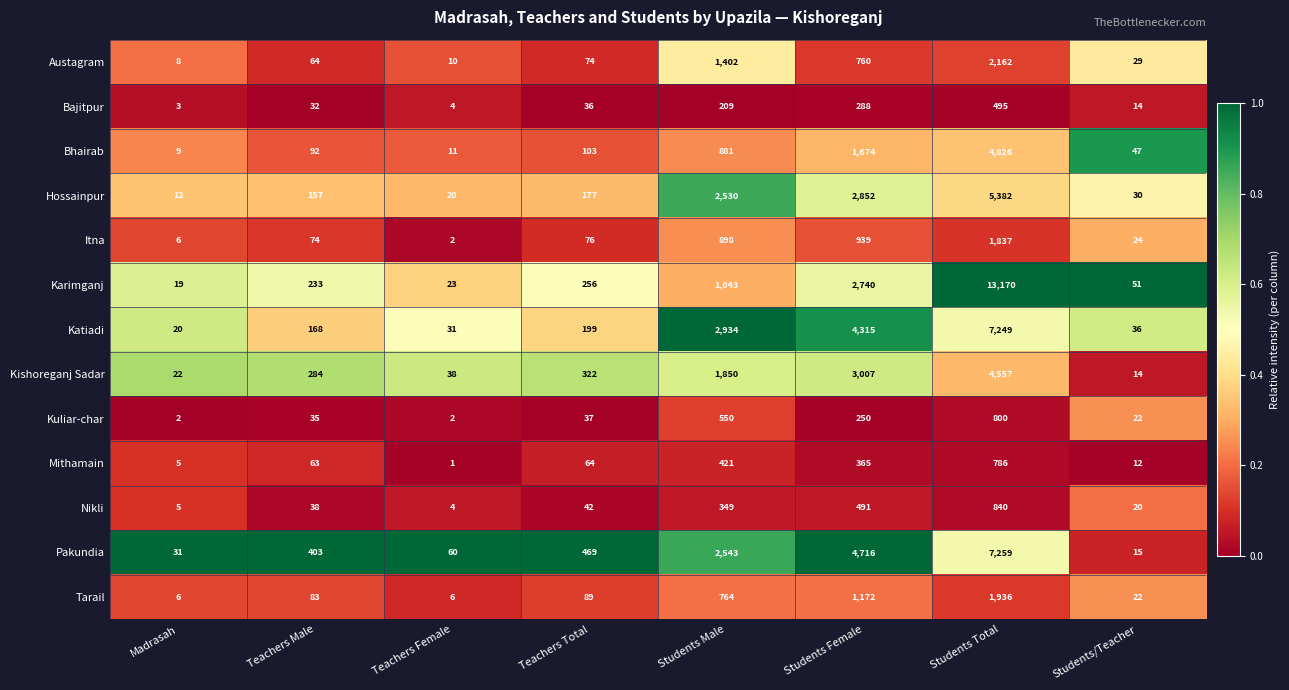

Which series has the largest total across all categories?

Karimganj